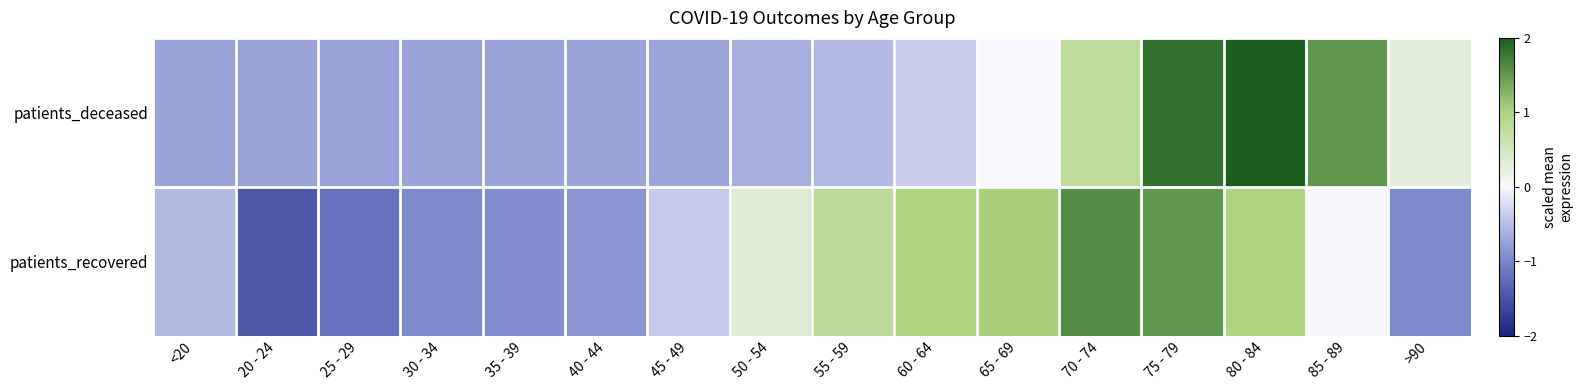

Which series changed the most between 70 - 74 and 85 - 89?

patients_recovered